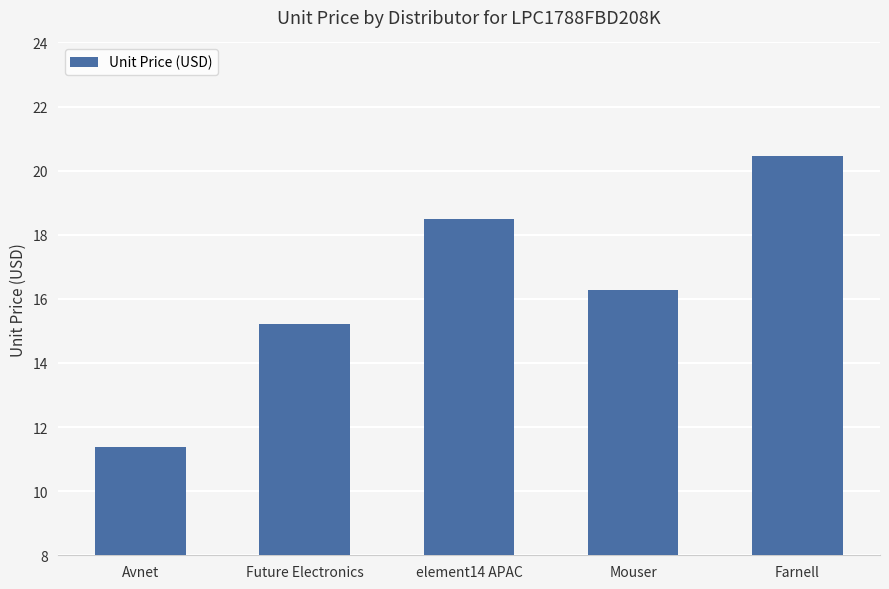

Which label corresponds to the smallest value in the chart?

Avnet